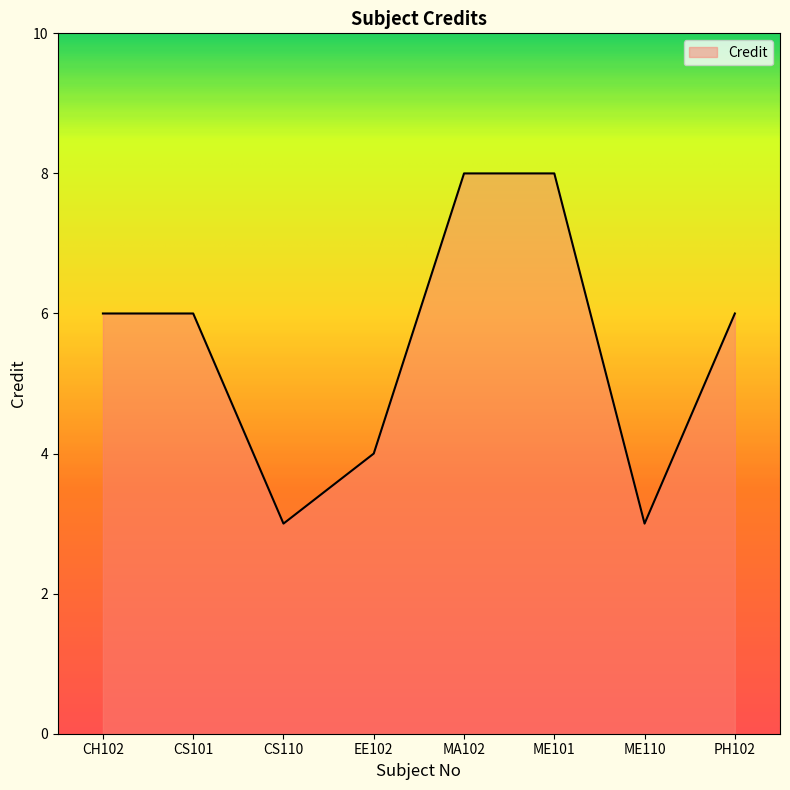

What is the minimum value shown in the chart?

3